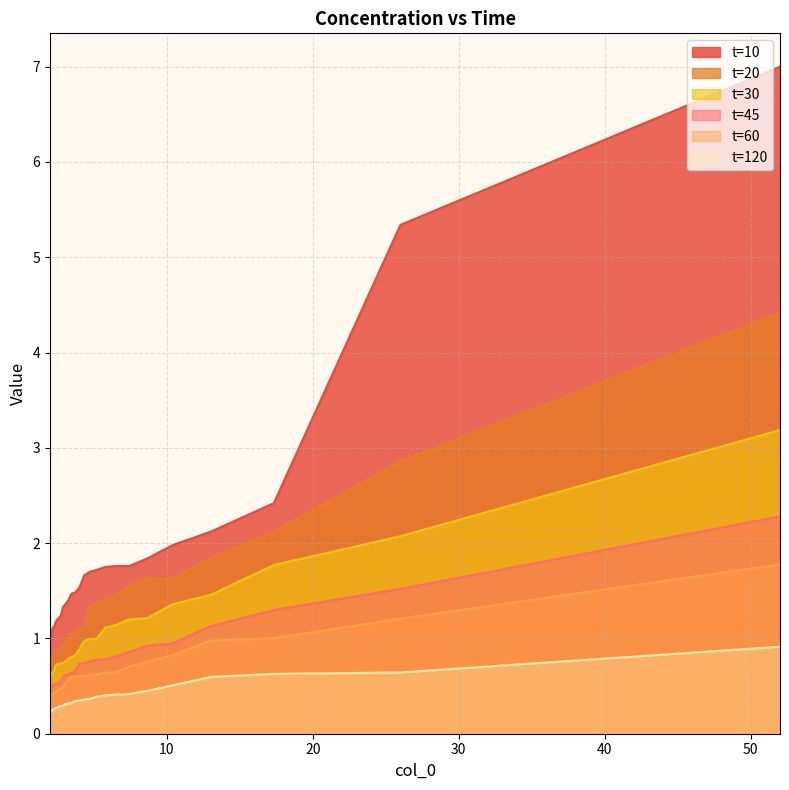

What is the label of the 6th point from the left?

8.67